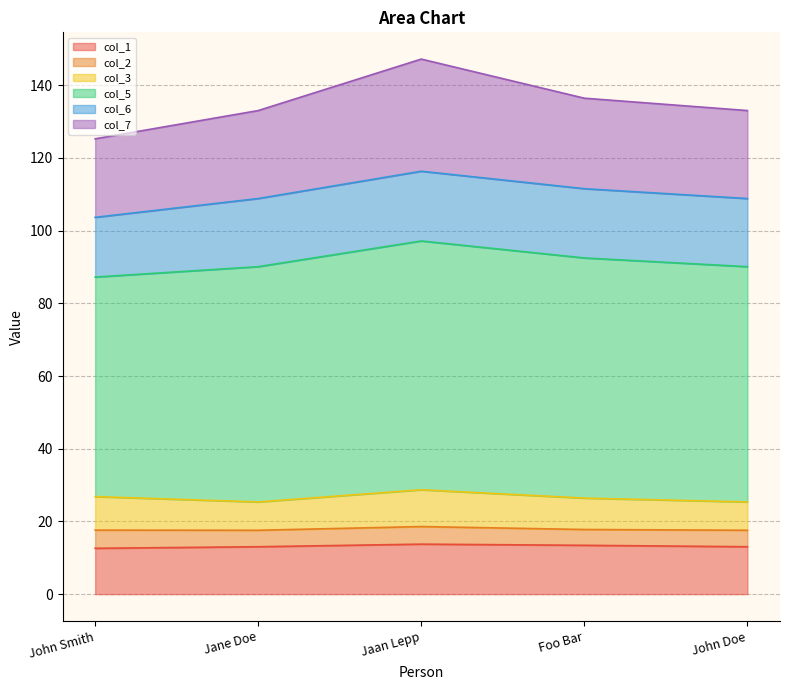

How many data points does each series have?

5